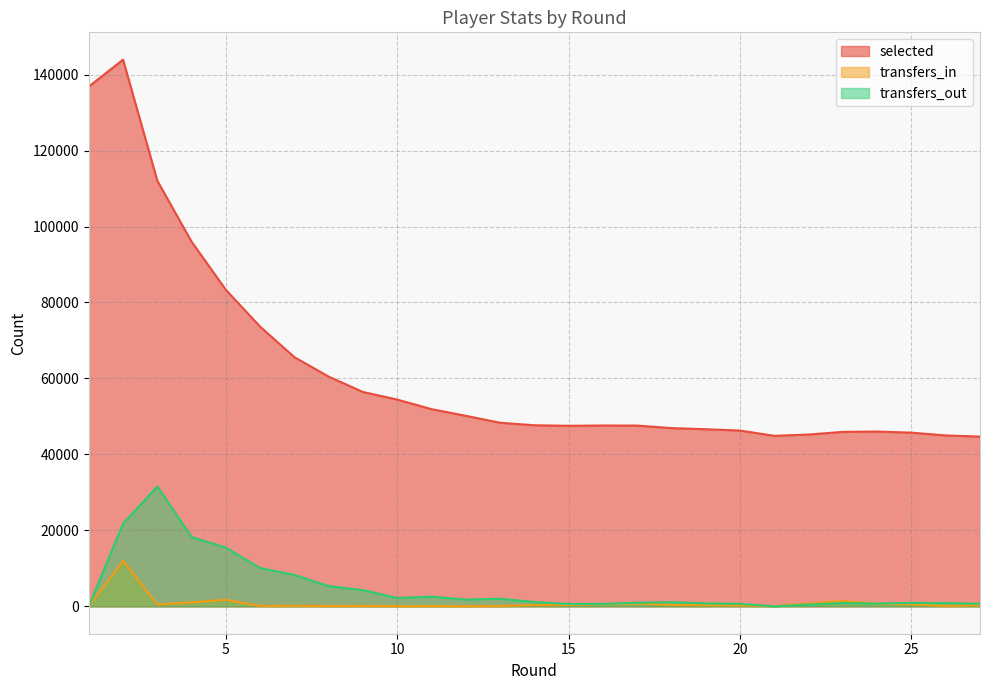

At which label does transfers_out first exceed 1100?

2